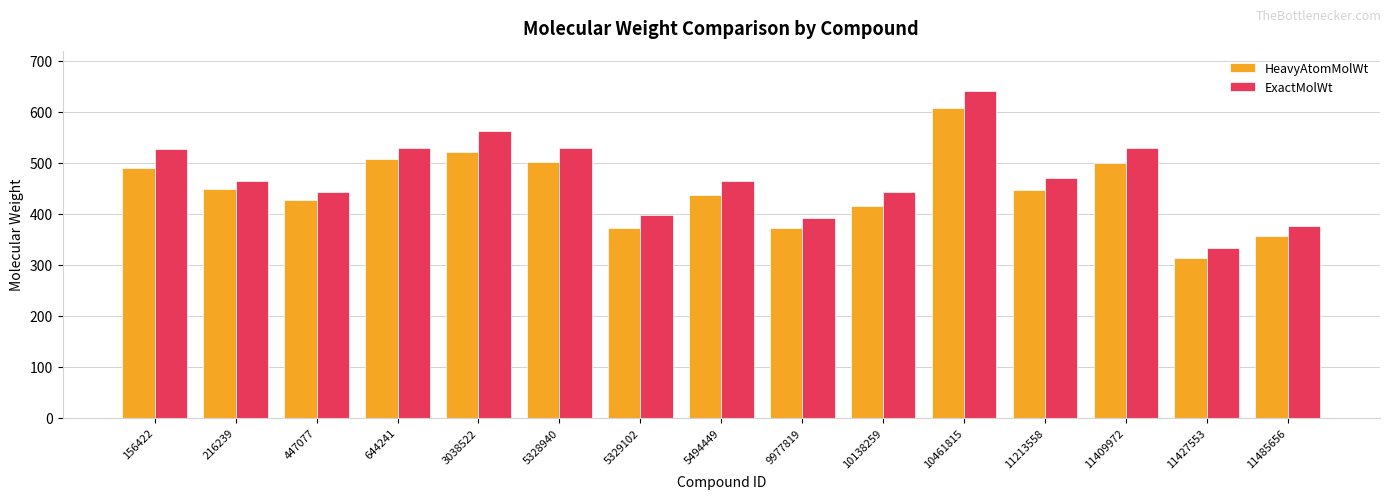

What is the minimum value for ExactMolWt?

332.2